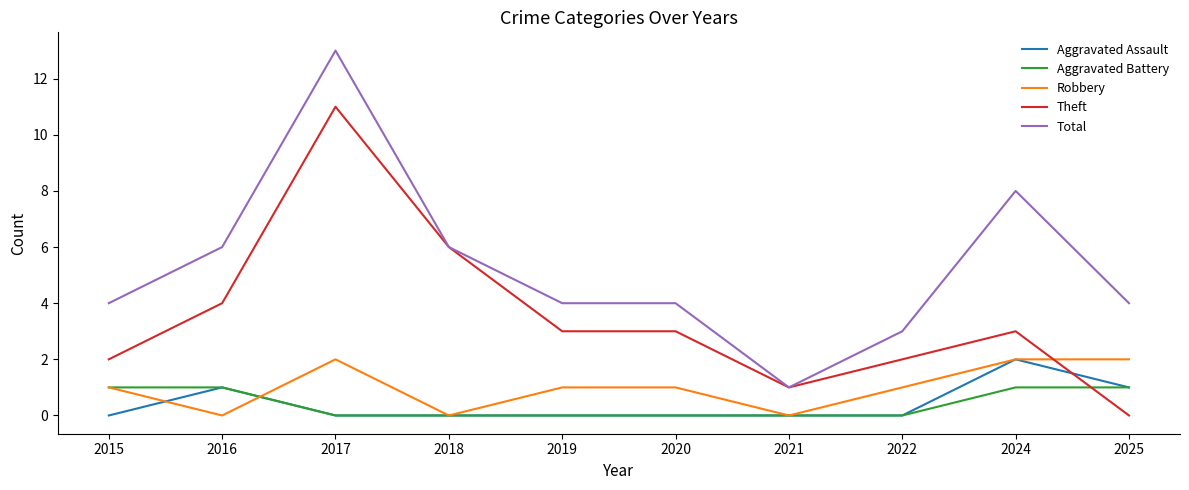

Between 2021 and 2024, which series saw the biggest shift?

Total